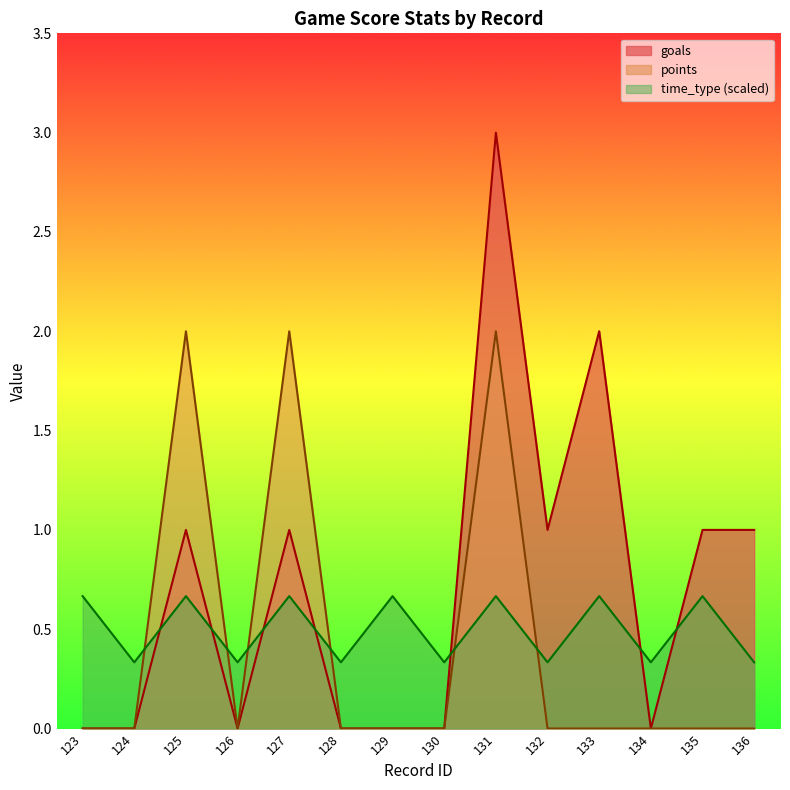

The value of points at 126 is 0.8. True or false?

False